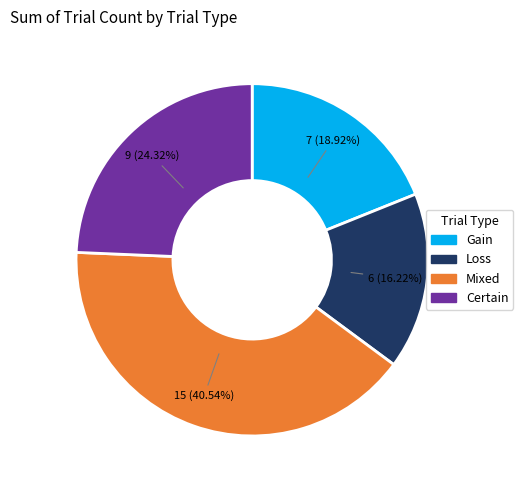

Count the number of slices in the pie.

4